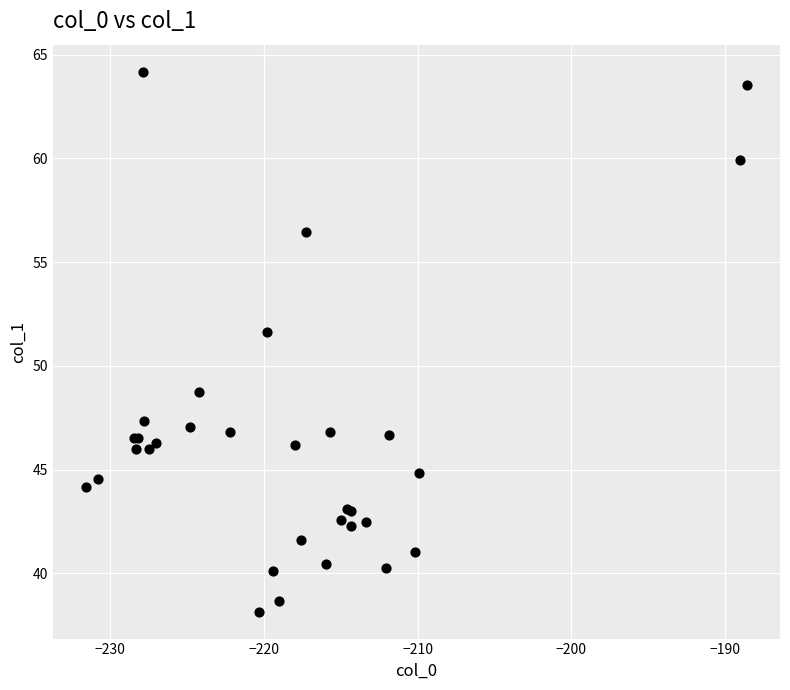

What Y value in the scatter plot is closest to 51?

51.6